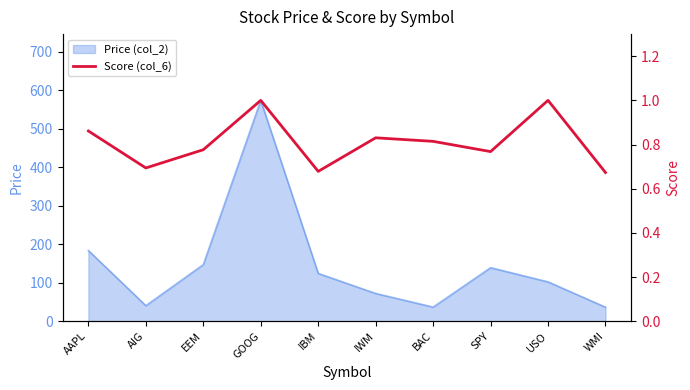

Rank the categories by value from lowest to highest.

WMI, IBM, AIG, SPY, EEM, BAC, IWM, AAPL, GOOG, USO